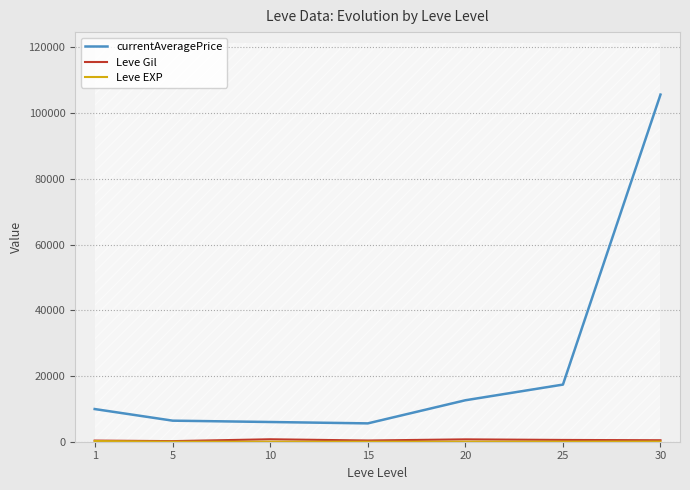

At 30, list the series in order from smallest to largest.

Leve EXP, Leve Gil, currentAveragePrice